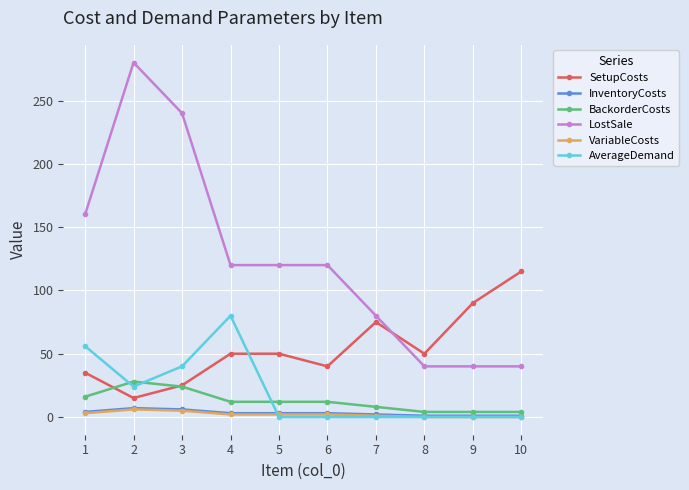

True or false: SetupCosts and VariableCosts intersect in this chart.

False